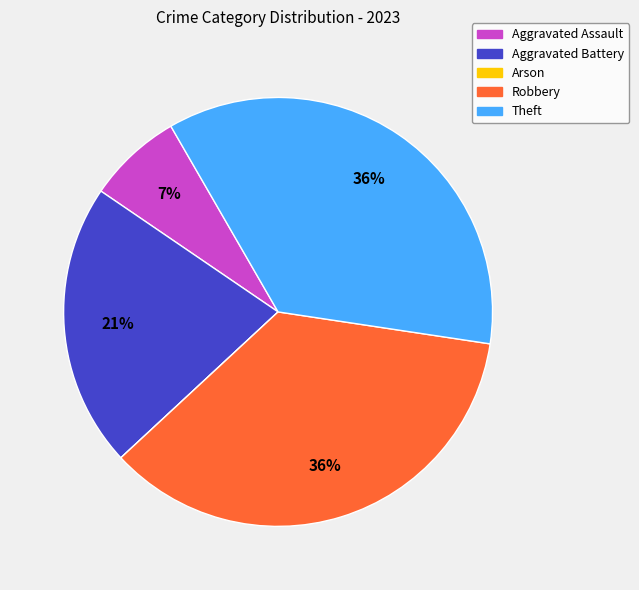

To the nearest percent, what is the difference between the largest and smallest slice percentages?

36%